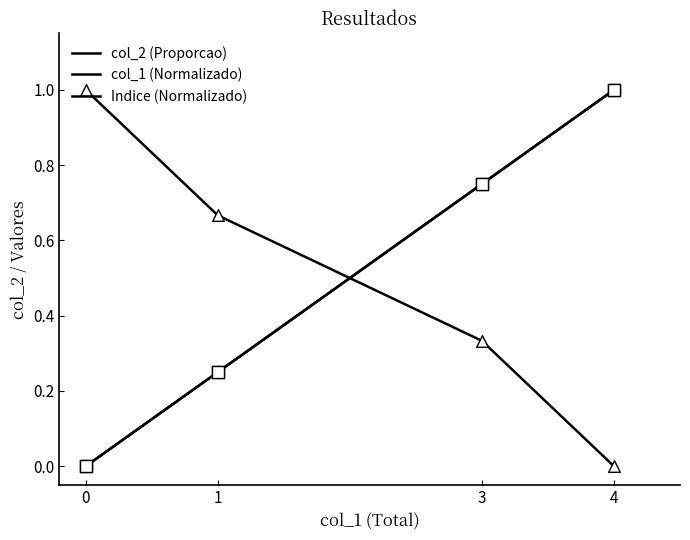

At how many categories does at least one series exceed 0?

4